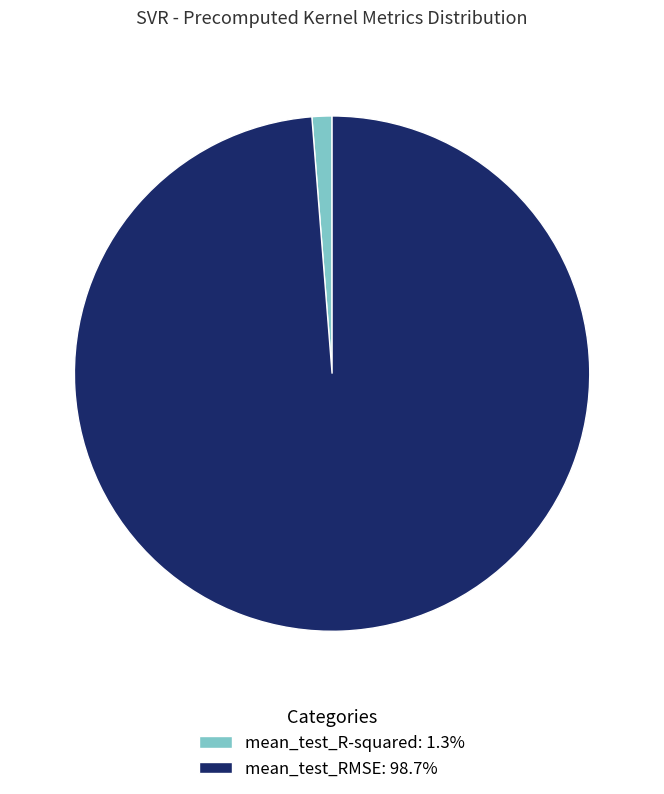

Which slice is the largest?

mean_test_RMSE